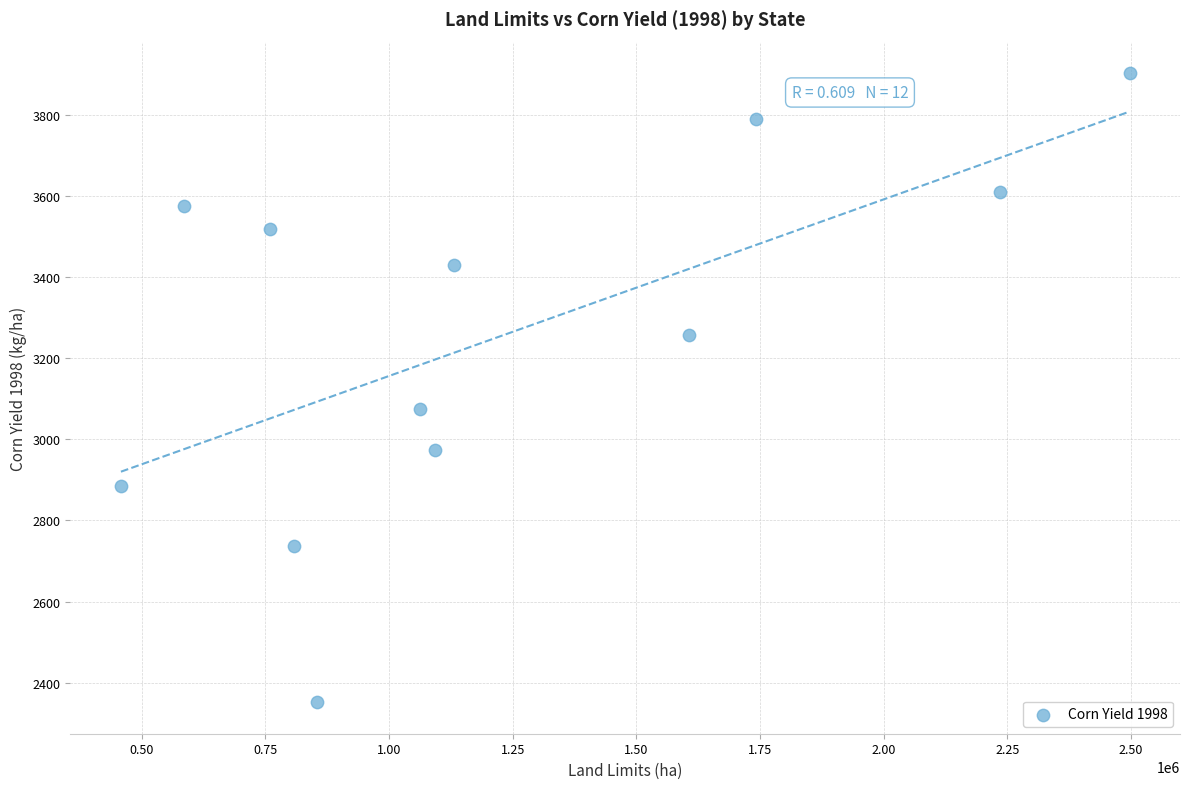

What Y value in the scatter plot is closest to 3127?

3075.9